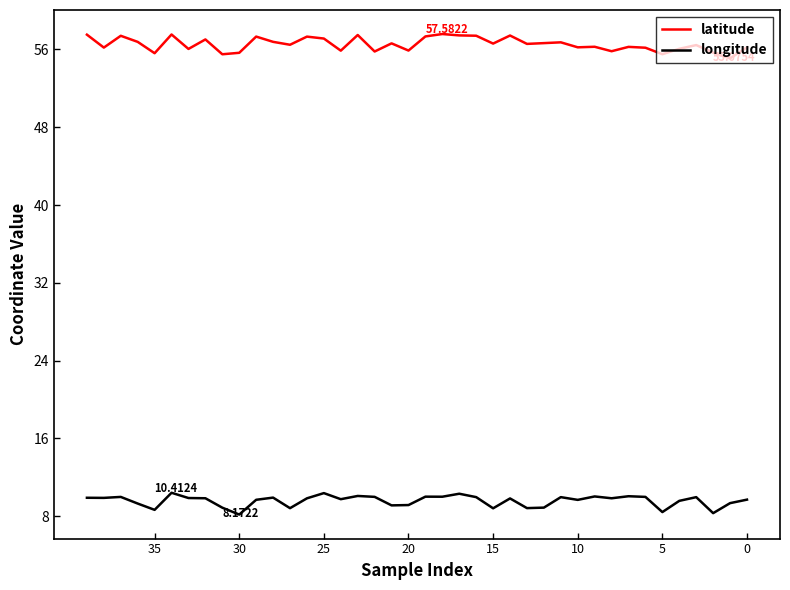

At which label is latitude closest to 56?

33